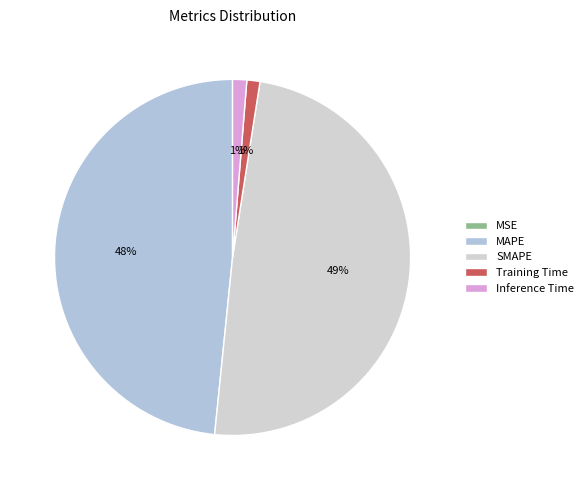

To the nearest percent, what is the difference between the largest and smallest slice percentages?

49%